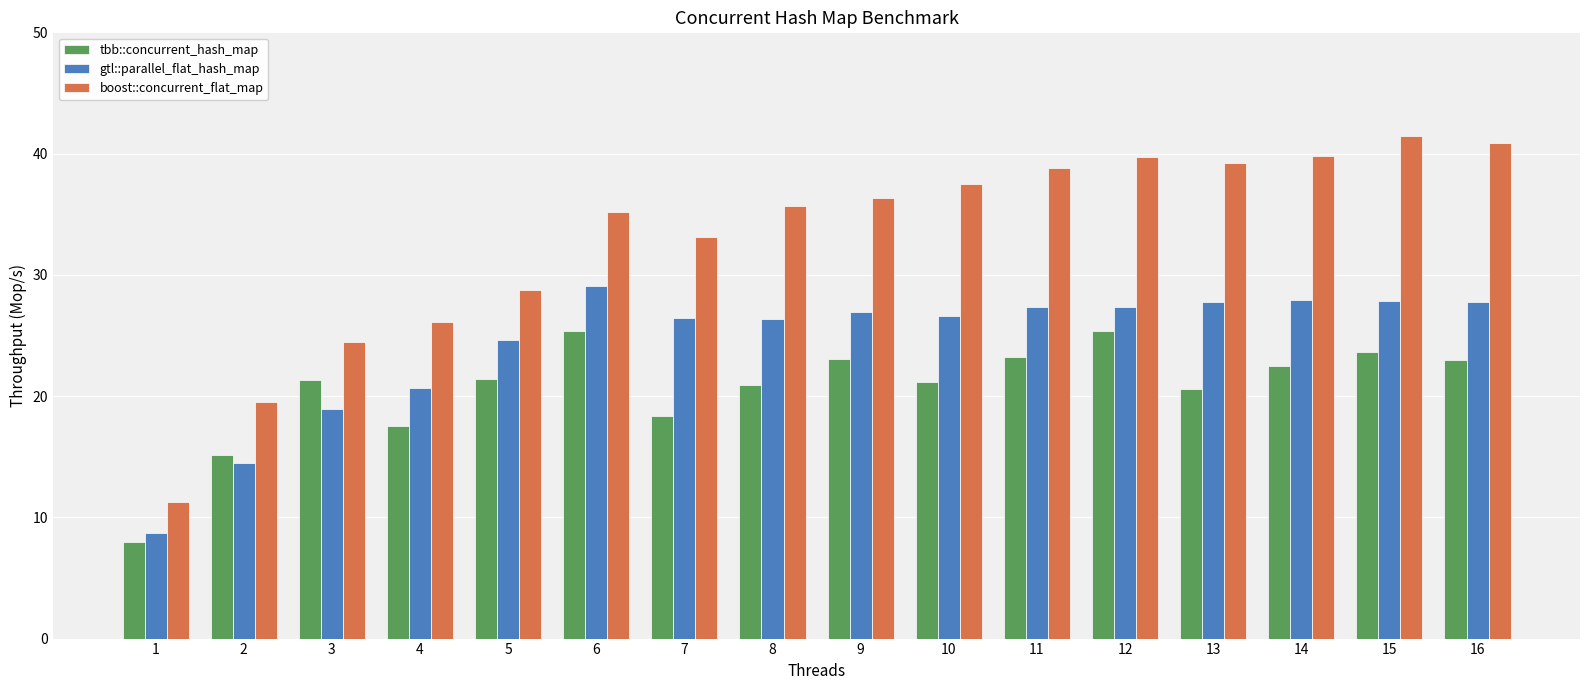

True or false: tbb::concurrent_hash_map has a value of 15.2 at 2.

True